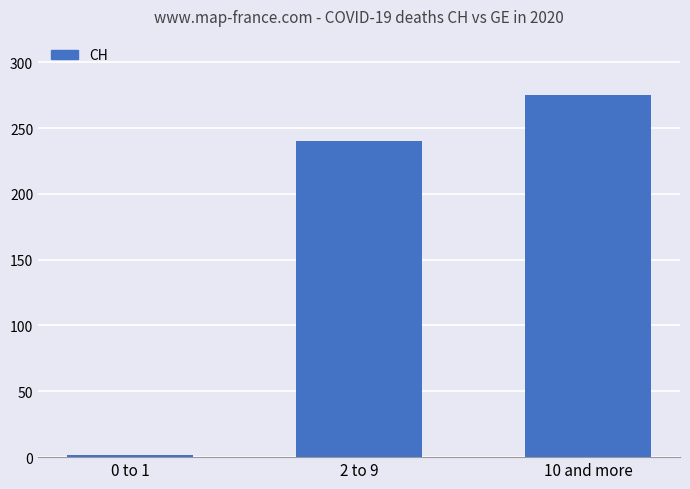

What is the difference between the values at 2 to 9 and 0 to 1?

238